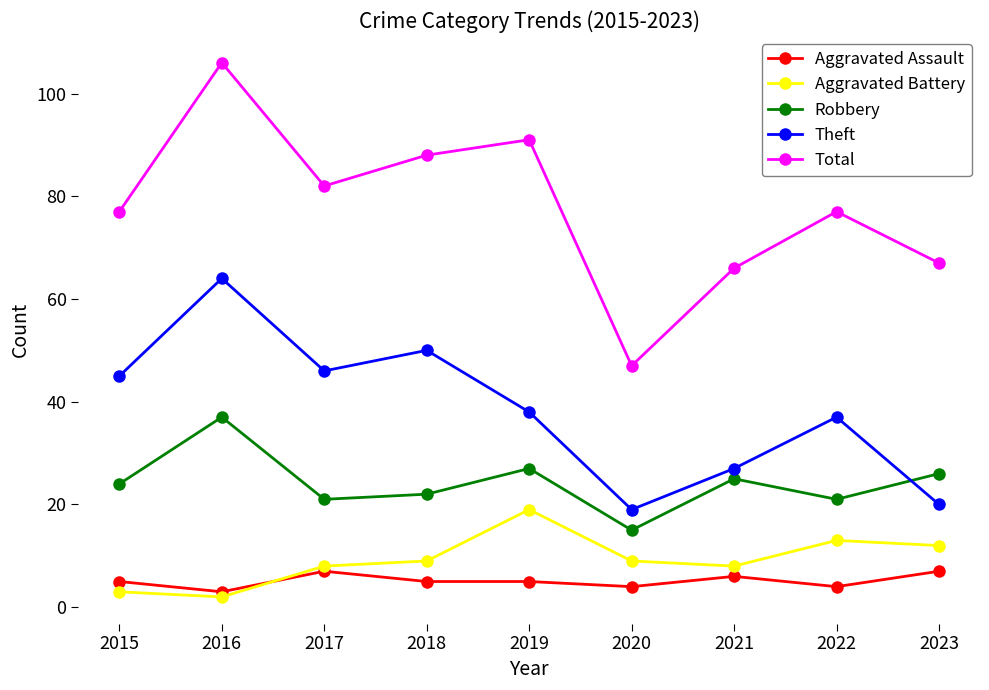

Is the value of Aggravated Battery at 2018 greater than the value of Theft at 2023?

No